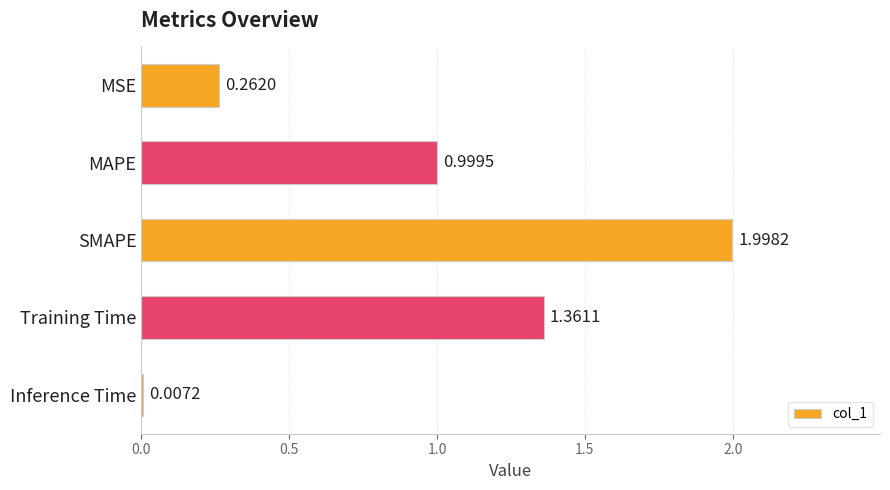

At which category does the chart reach its peak across all series?

SMAPE